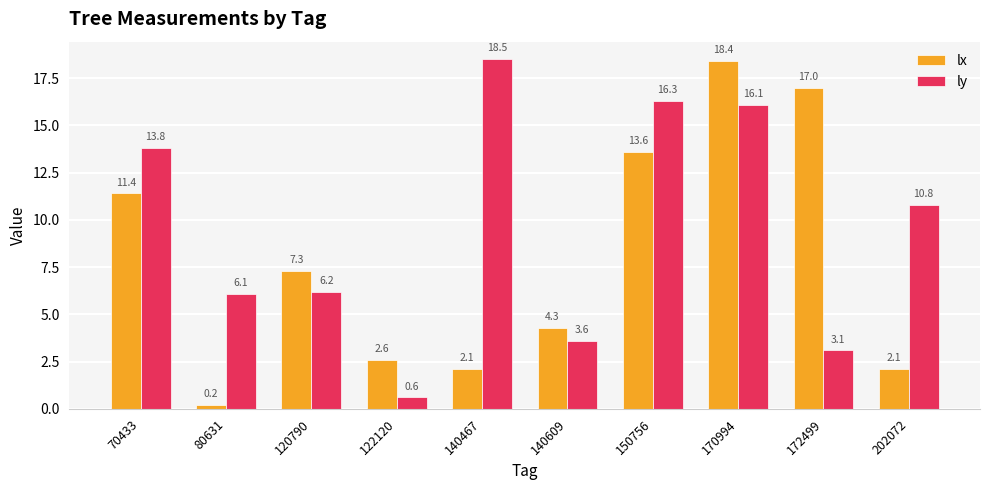

How many bars are there in each group?

2